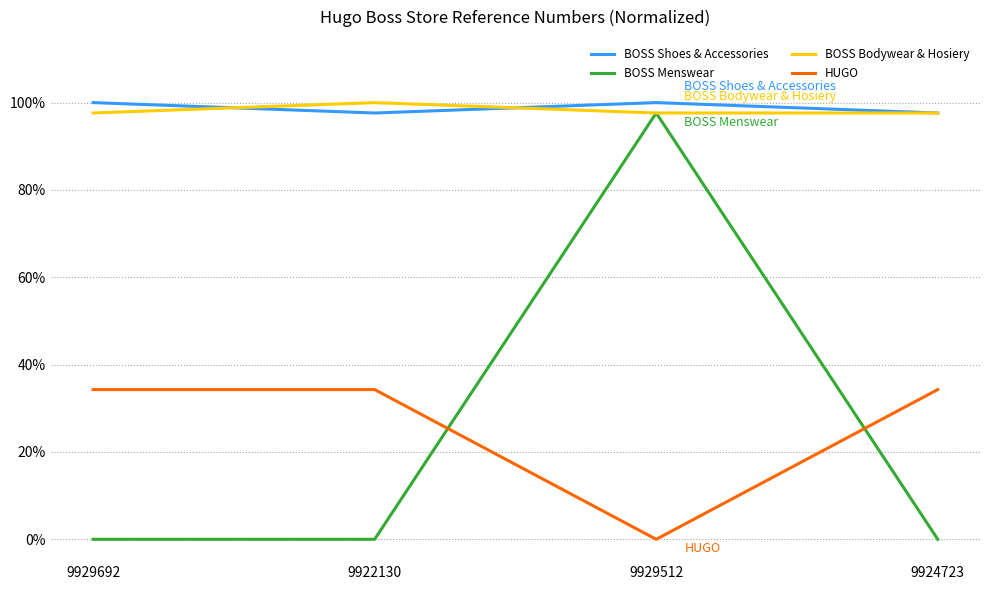

Which has a higher value, 9929692 or 9929512?

9929692